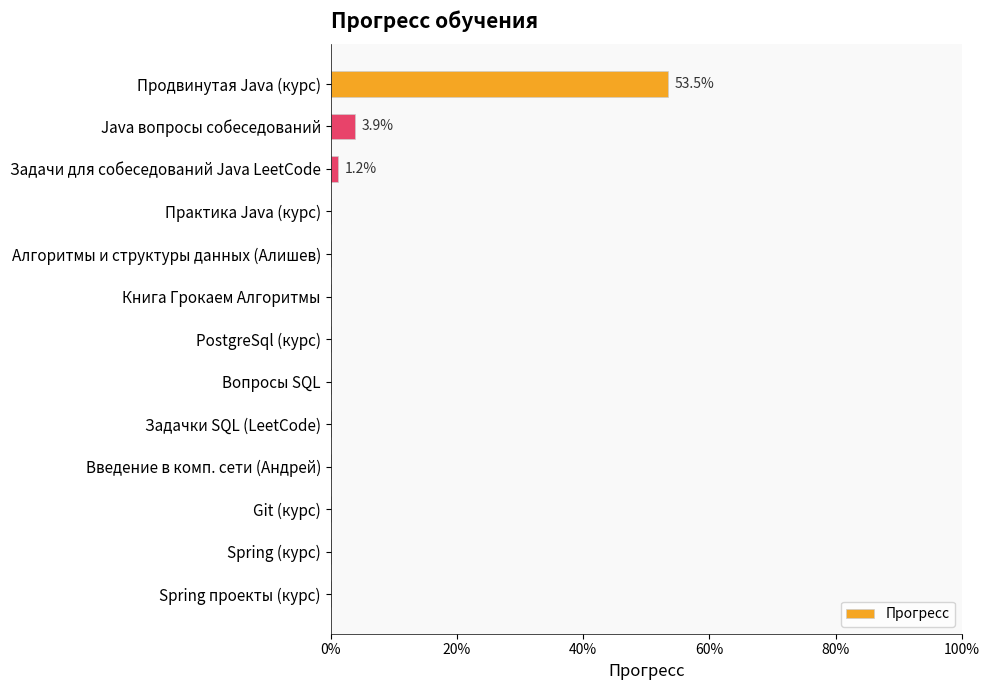

What is the sum of all values?

0.6